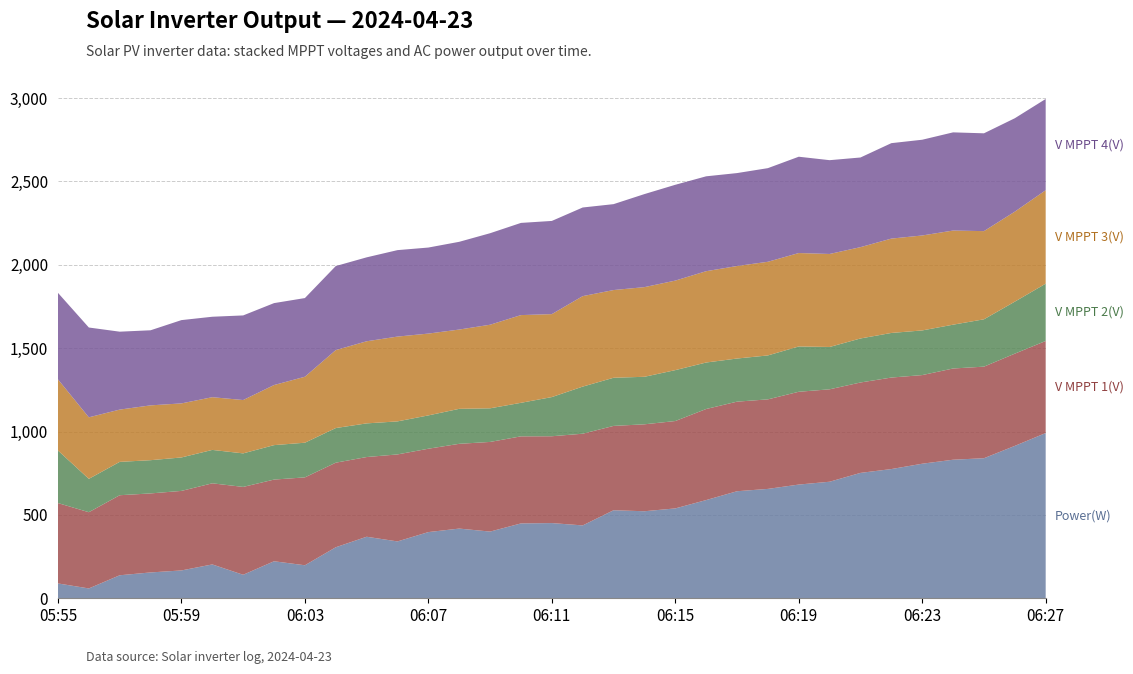

Reading left to right, transcribe all the data shown in this chart.

Power(W): 05:55=89.0	05:56=59.0	05:57=138.0	05:58=155.0	05:59=167.0	06:00=203.0	06:01=141.0	06:02=222.0	06:03=198.0	06:04=306.0	06:05=369.0	06:06=341.0	06:07=397.0	06:08=418.0	06:09=400.0	06:10=449.0	06:11=451.0	06:12=437.0	06:13=528.0	06:14=522.0	06:15=539.0	06:16=589.0	06:17=642.0	06:18=656.0	06:19=682.0	06:20=699.0	06:21=752.0	06:22=775.0	06:23=807.0	06:24=831.0	06:25=840.0	06:26=914.0	06:27=991.0
V MPPT 1(V): 05:55=482.0	05:56=457.2	05:57=480.1	05:58=473.9	05:59=477.0	06:00=486.5	06:01=526.9	06:02=489.9	06:03=527.1	06:04=507.2	06:05=478.1	06:06=521.8	06:07=500.0	06:08=508.4	06:09=537.7	06:10=522.2	06:11=520.8	06:12=550.0	06:13=505.8	06:14=521.4	06:15=524.0	06:16=546.2	06:17=537.2	06:18=537.0	06:19=556.5	06:20=554.3	06:21=542.2	06:22=548.8	06:23=531.6	06:24=547.1	06:25=549.2	06:26=553.2	06:27=552.1
V MPPT 2(V): 05:55=315.2	05:56=200.0	05:57=200.0	05:58=199.3	05:59=200.6	06:00=200.3	06:01=201.1	06:02=206.6	06:03=207.9	06:04=207.7	06:05=201.8	06:06=198.1	06:07=199.8	06:08=209.8	06:09=201.6	06:10=201.1	06:11=234.9	06:12=282.5	06:13=288.7	06:14=285.0	06:15=305.3	06:16=278.8	06:17=258.7	06:18=263.5	06:19=271.7	06:20=253.9	06:21=264.0	06:22=267.5	06:23=267.8	06:24=262.8	06:25=283.9	06:26=311.8	06:27=343.7
V MPPT 3(V): 05:55=426.6	05:56=369.1	05:57=313.5	05:58=328.8	05:59=324.2	06:00=316.2	06:01=320.0	06:02=360.4	06:03=395.7	06:04=467.6	06:05=492.5	06:06=508.6	06:07=490.7	06:08=475.5	06:09=501.3	06:10=526.1	06:11=497.5	06:12=542.6	06:13=526.1	06:14=537.7	06:15=537.0	06:16=547.7	06:17=554.8	06:18=561.7	06:19=560.4	06:20=557.8	06:21=547.7	06:22=565.9	06:23=569.5	06:24=564.6	06:25=528.9	06:26=539.8	06:27=560.6
V MPPT 4(V): 05:55=518.9	05:56=538.6	05:57=467.3	05:58=450.3	05:59=499.5	06:00=482.5	06:01=507.4	06:02=491.3	06:03=471.8	06:04=504.0	06:05=503.3	06:06=518.5	06:07=516.0	06:08=526.2	06:09=548.8	06:10=552.9	06:11=558.9	06:12=531.6	06:13=515.2	06:14=558.0	06:15=574.6	06:16=569.0	06:17=557.4	06:18=561.5	06:19=577.6	06:20=562.5	06:21=537.7	06:22=572.4	06:23=574.2	06:24=588.8	06:25=586.6	06:26=560.2	06:27=547.2